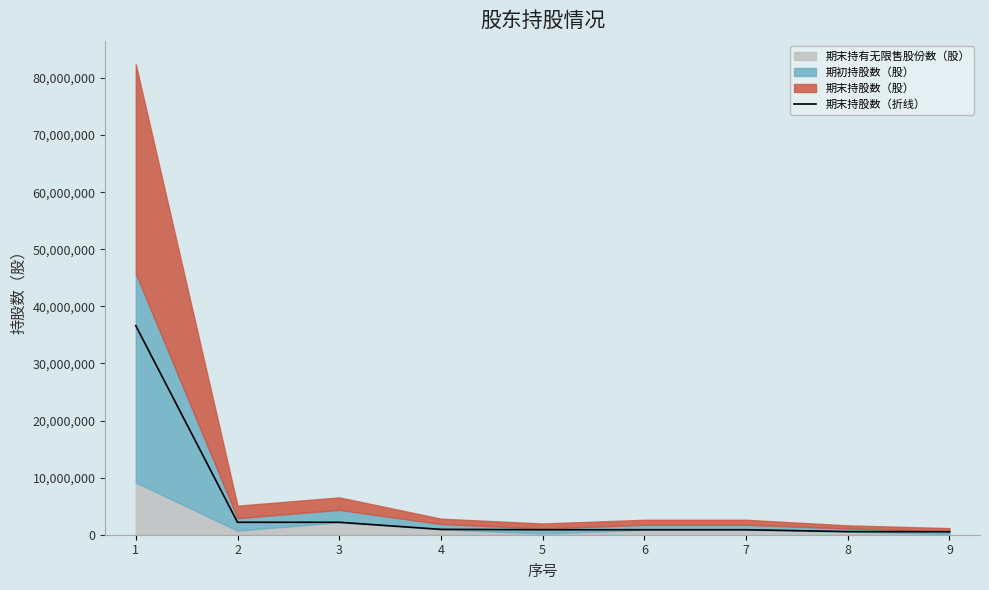

Which category has the lowest value across all series?

9